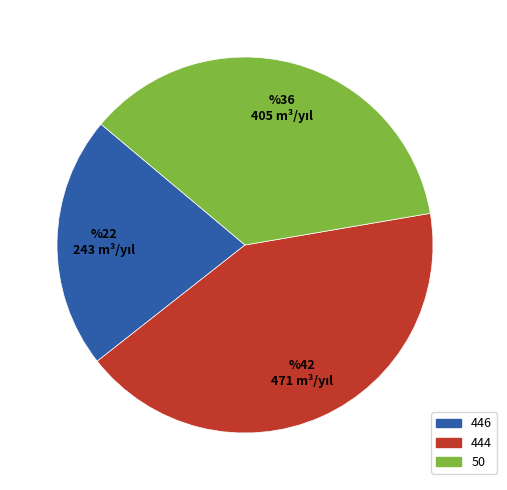

True or false: 50 accounts for 43% of the total.

False